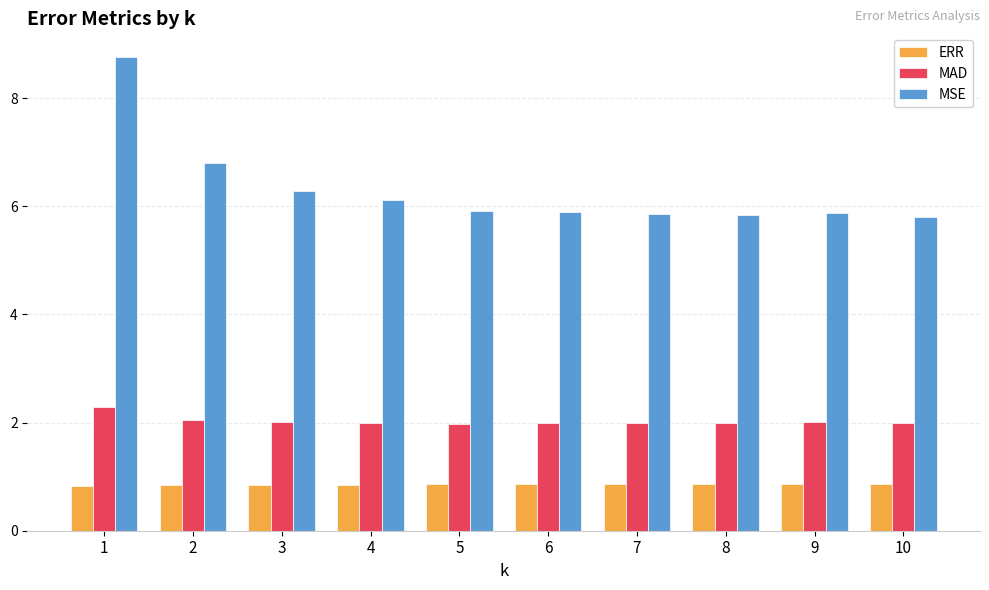

What is the minimum value shown in the chart?

0.8